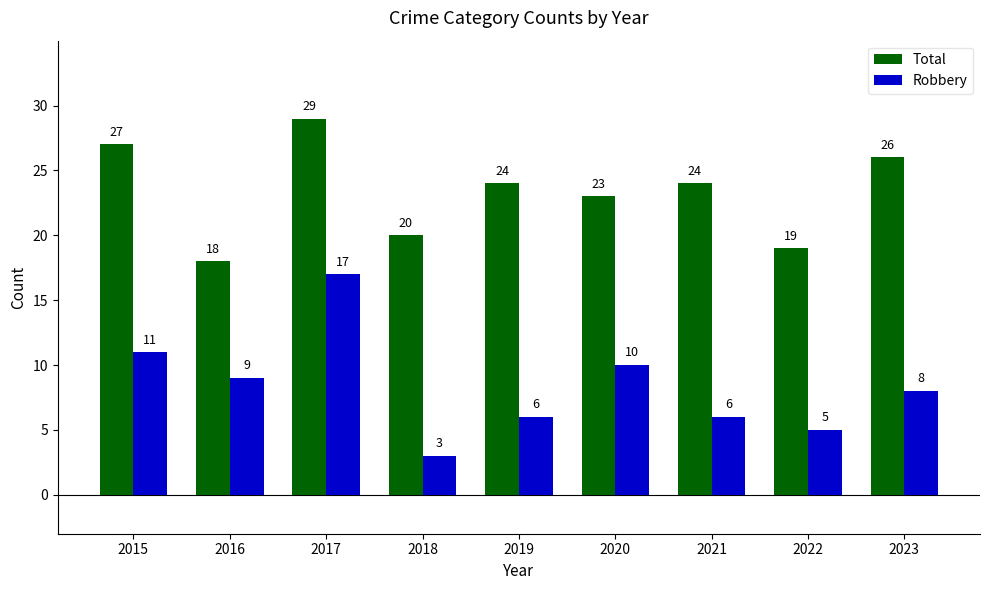

What are all the series names shown in the legend?

Total, Robbery